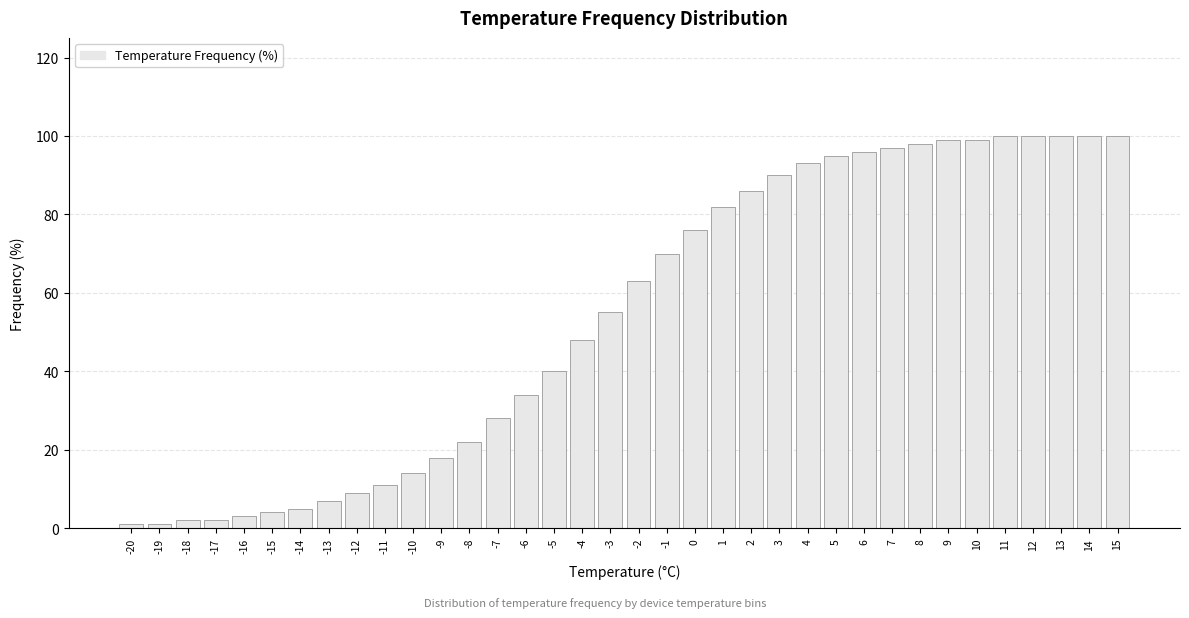

What is the difference between the maximum and minimum values?

99